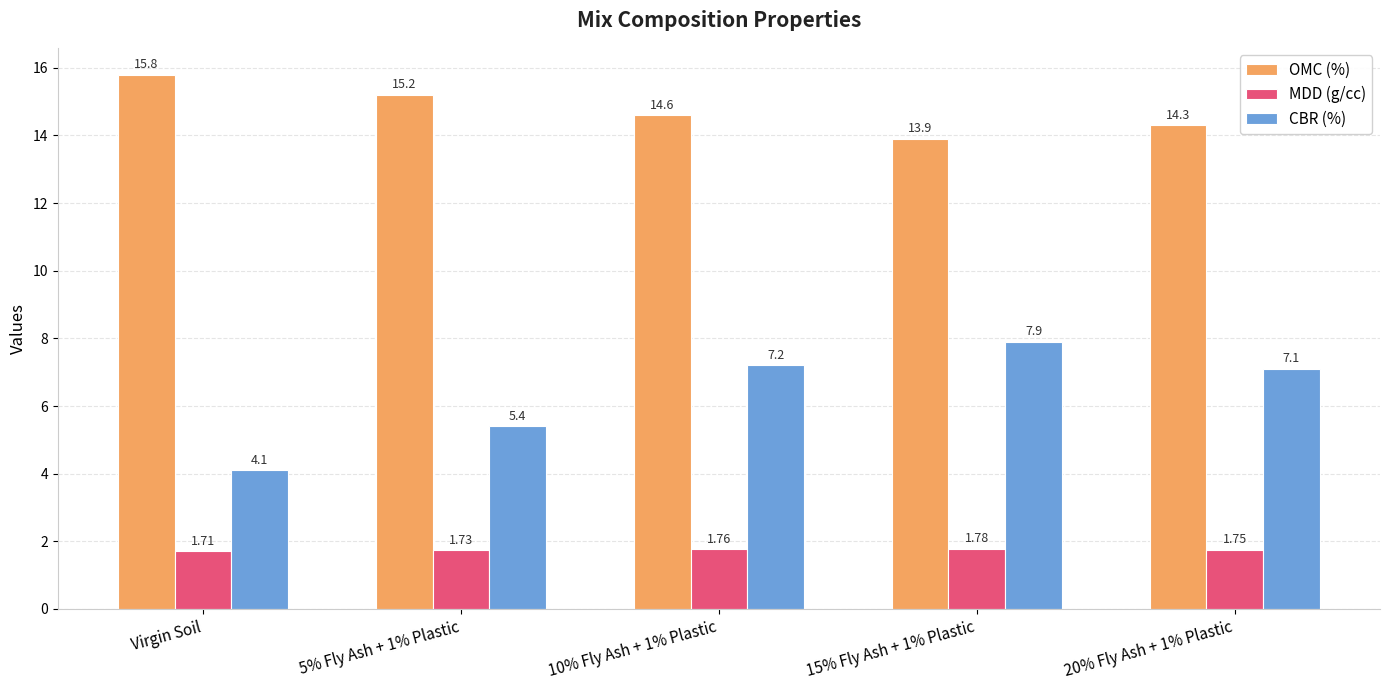

At 15% Fly Ash + 1% Plastic, list the series in order from smallest to largest.

MDD (g/cc), CBR (%), OMC (%)